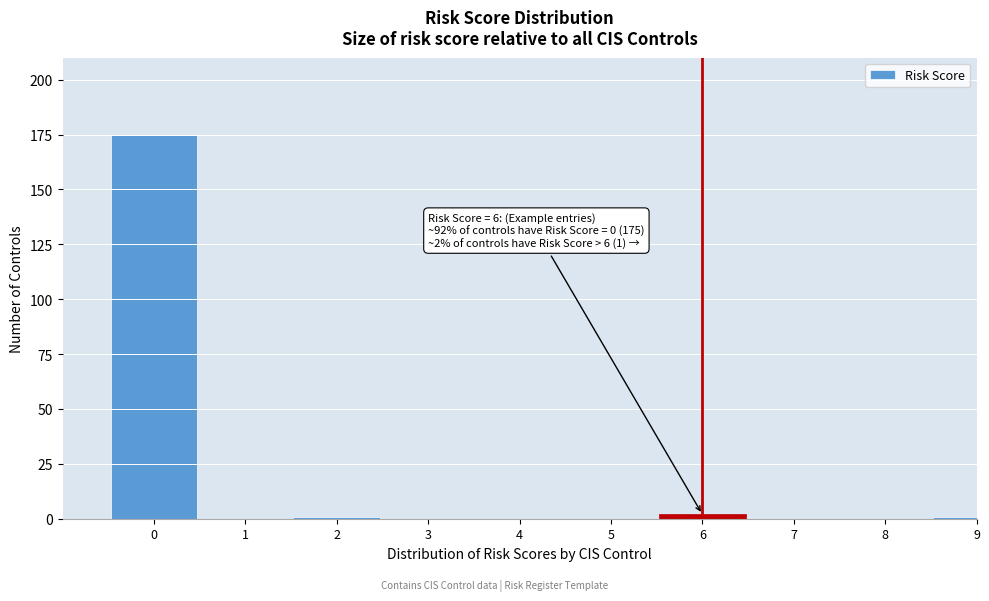

Reading left to right, transcribe all the data shown in this chart.

0=175	1=0	2=1	3=0	4=0	5=0	6=2	7=0	8=0	9=1